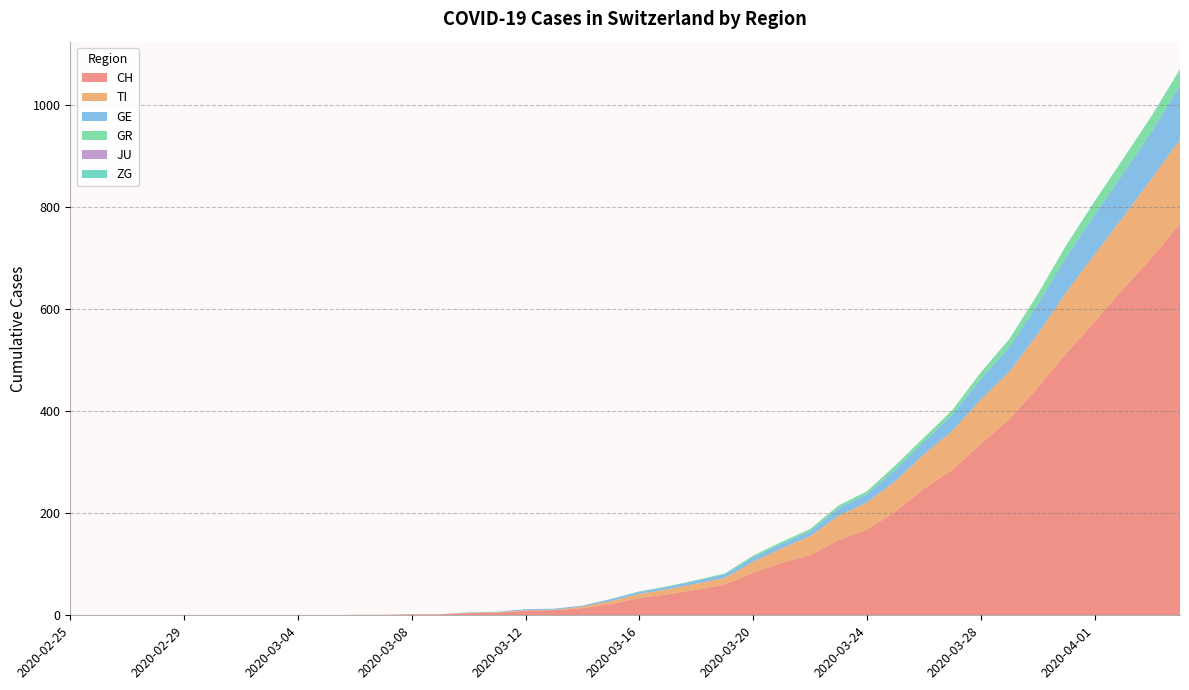

Reading left to right, extract all data points from this chart.

CH: 2020-02-25=0	2020-02-26=0	2020-02-27=0	2020-02-28=0	2020-02-29=0	2020-03-01=0	2020-03-02=0	2020-03-03=0	2020-03-04=0	2020-03-05=0	2020-03-06=1	2020-03-07=1	2020-03-08=2	2020-03-09=2	2020-03-10=4	2020-03-11=5	2020-03-12=9	2020-03-13=10	2020-03-14=14	2020-03-15=22	2020-03-16=34	2020-03-17=41	2020-03-18=50	2020-03-19=60	2020-03-20=83	2020-03-21=103	2020-03-22=118	2020-03-23=147	2020-03-24=168	2020-03-25=203	2020-03-26=248	2020-03-27=285	2020-03-28=336	2020-03-29=384	2020-03-30=446	2020-03-31=513	2020-04-01=575	2020-04-02=639	2020-04-03=700	2020-04-04=767
TI: 2020-02-25=0	2020-02-26=0	2020-02-27=0	2020-02-28=0	2020-02-29=0	2020-03-01=0	2020-03-02=0	2020-03-03=0	2020-03-04=0	2020-03-05=0	2020-03-06=0	2020-03-07=0	2020-03-08=0	2020-03-09=0	2020-03-10=1	2020-03-11=1	2020-03-12=1	2020-03-13=1	2020-03-14=3	2020-03-15=6	2020-03-16=8	2020-03-17=10	2020-03-18=12	2020-03-19=13	2020-03-20=22	2020-03-21=28	2020-03-22=37	2020-03-23=48	2020-03-24=53	2020-03-25=60	2020-03-26=67	2020-03-27=76	2020-03-28=87	2020-03-29=93	2020-03-30=105	2020-03-31=120	2020-04-01=132	2020-04-02=141	2020-04-03=155	2020-04-04=165
GE: 2020-02-25=0	2020-02-26=0	2020-02-27=0	2020-02-28=0	2020-02-29=0	2020-03-01=0	2020-03-02=0	2020-03-03=0	2020-03-04=0	2020-03-05=0	2020-03-06=0	2020-03-07=0	2020-03-08=0	2020-03-09=0	2020-03-10=1	2020-03-11=1	2020-03-12=2	2020-03-13=2	2020-03-14=2	2020-03-15=4	2020-03-16=4	2020-03-17=5	2020-03-18=6	2020-03-19=7	2020-03-20=9	2020-03-21=9	2020-03-22=10	2020-03-23=15	2020-03-24=16	2020-03-25=23	2020-03-26=25	2020-03-27=32	2020-03-28=40	2020-03-29=48	2020-03-30=58	2020-03-31=68	2020-04-01=77	2020-04-02=85	2020-04-03=92	2020-04-04=106
GR: 2020-02-25=0	2020-02-26=0	2020-02-27=0	2020-02-28=0	2020-02-29=0	2020-03-01=0	2020-03-02=0	2020-03-03=0	2020-03-04=0	2020-03-05=0	2020-03-06=0	2020-03-07=0	2020-03-08=0	2020-03-09=0	2020-03-10=0	2020-03-11=0	2020-03-12=0	2020-03-13=0	2020-03-14=0	2020-03-15=0	2020-03-16=1	2020-03-17=1	2020-03-18=1	2020-03-19=2	2020-03-20=3	2020-03-21=4	2020-03-22=4	2020-03-23=5	2020-03-24=6	2020-03-25=8	2020-03-26=8	2020-03-27=9	2020-03-28=12	2020-03-29=15	2020-03-30=19	2020-03-31=23	2020-04-01=26	2020-04-02=28	2020-04-03=30	2020-04-04=30
JU: 2020-02-25=0	2020-02-26=0	2020-02-27=0	2020-02-28=0	2020-02-29=0	2020-03-01=0	2020-03-02=0	2020-03-03=0	2020-03-04=0	2020-03-05=0	2020-03-06=0	2020-03-07=0	2020-03-08=0	2020-03-09=0	2020-03-10=0	2020-03-11=0	2020-03-12=0	2020-03-13=0	2020-03-14=0	2020-03-15=0	2020-03-16=0	2020-03-17=0	2020-03-18=0	2020-03-19=0	2020-03-20=0	2020-03-21=0	2020-03-22=0	2020-03-23=0	2020-03-24=0	2020-03-25=0	2020-03-26=0	2020-03-27=0	2020-03-28=0	2020-03-29=0	2020-03-30=0	2020-03-31=0	2020-04-01=0	2020-04-02=0	2020-04-03=0	2020-04-04=0
ZG: 2020-02-25=0	2020-02-26=0	2020-02-27=0	2020-02-28=0	2020-02-29=0	2020-03-01=0	2020-03-02=0	2020-03-03=0	2020-03-04=0	2020-03-05=0	2020-03-06=0	2020-03-07=0	2020-03-08=0	2020-03-09=0	2020-03-10=0	2020-03-11=0	2020-03-12=0	2020-03-13=0	2020-03-14=0	2020-03-15=0	2020-03-16=0	2020-03-17=0	2020-03-18=0	2020-03-19=0	2020-03-20=0	2020-03-21=0	2020-03-22=0	2020-03-23=0	2020-03-24=0	2020-03-25=0	2020-03-26=0	2020-03-27=0	2020-03-28=1	2020-03-29=1	2020-03-30=1	2020-03-31=1	2020-04-01=1	2020-04-02=1	2020-04-03=1	2020-04-04=2